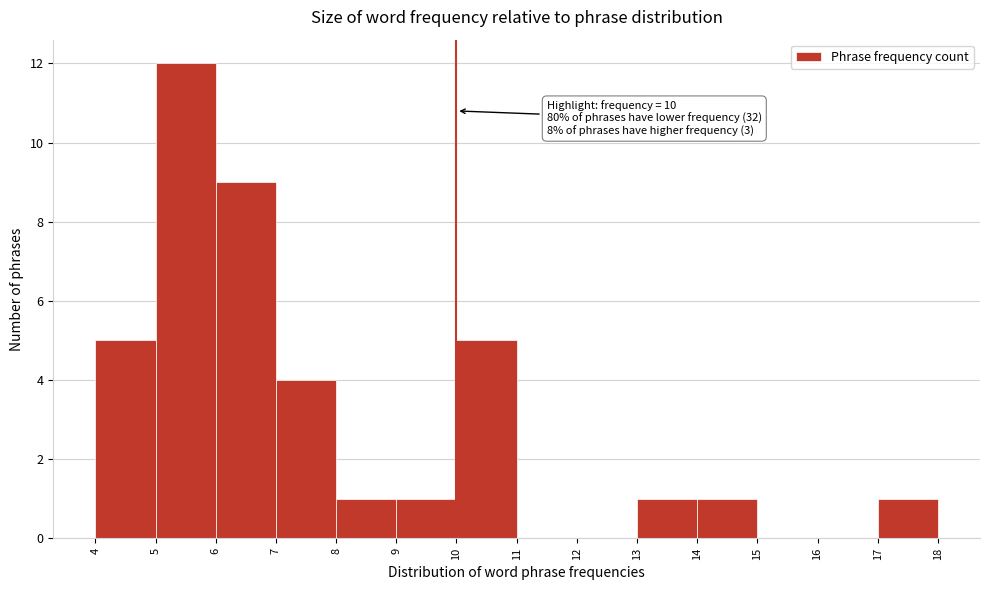

Which range on the x-axis has the tallest bar?

5 to 6